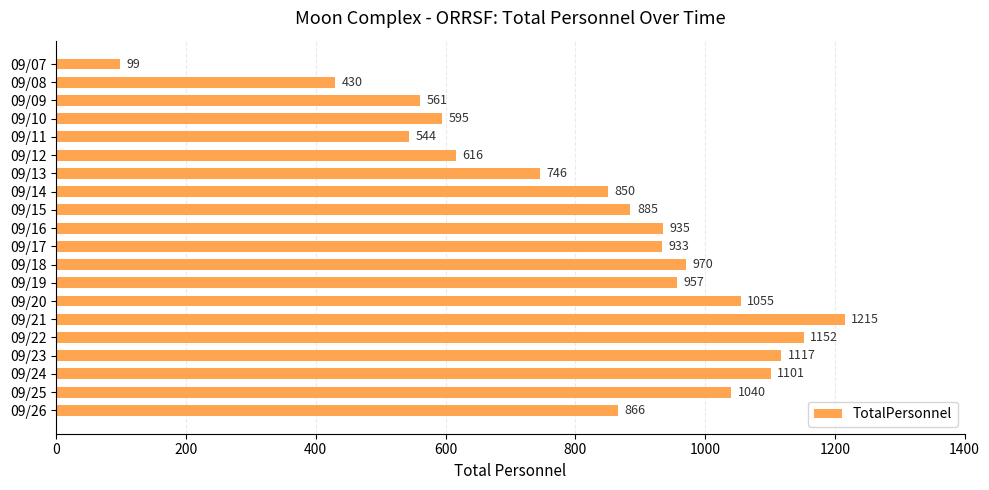

Rank the categories by value from highest to lowest.

09/21, 09/22, 09/23, 09/24, 09/20, 09/25, 09/18, 09/19, 09/16, 09/17, 09/15, 09/26, 09/14, 09/13, 09/12, 09/10, 09/09, 09/11, 09/08, 09/07